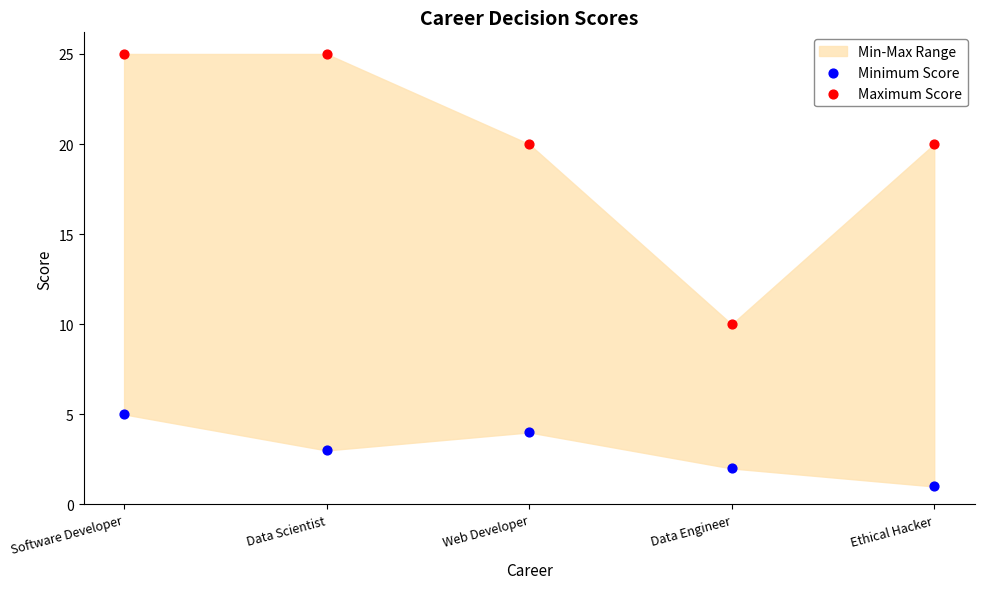

Which series reaches the maximum Y coordinate?

Maximum Score